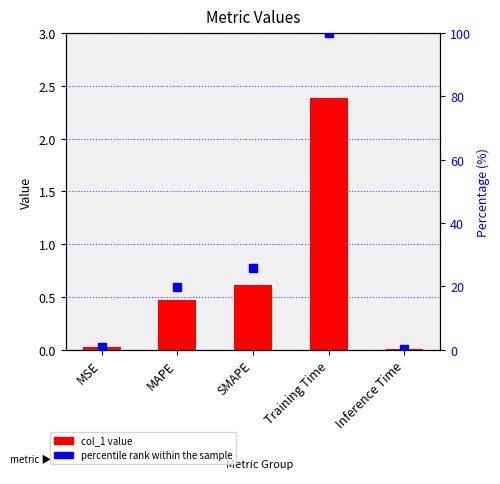

Which series reaches the maximum Y coordinate?

percentile rank within the sample